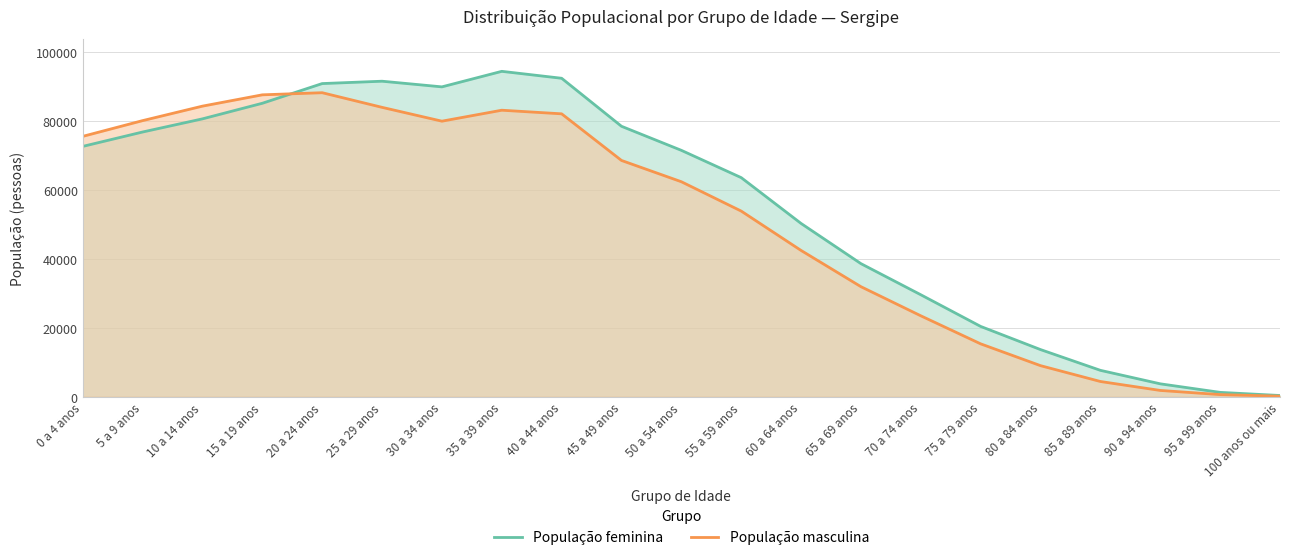

At which category is the sum across all series the highest?

20 a 24 anos